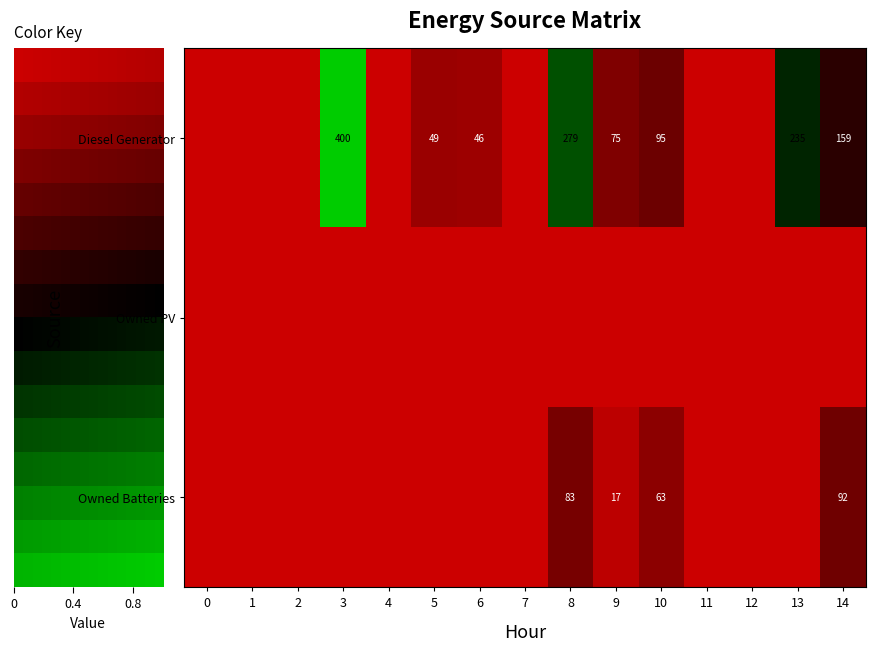

How many Owned Batteries values are between 0 and 17?

12